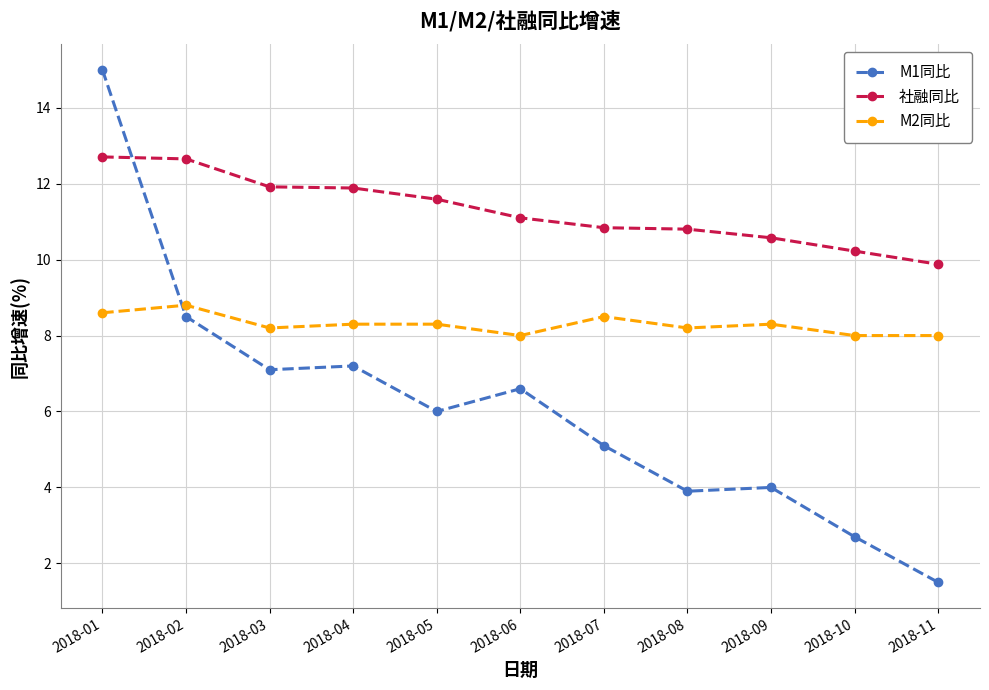

Where is M1同比 nearest to the value 8?

2018-02